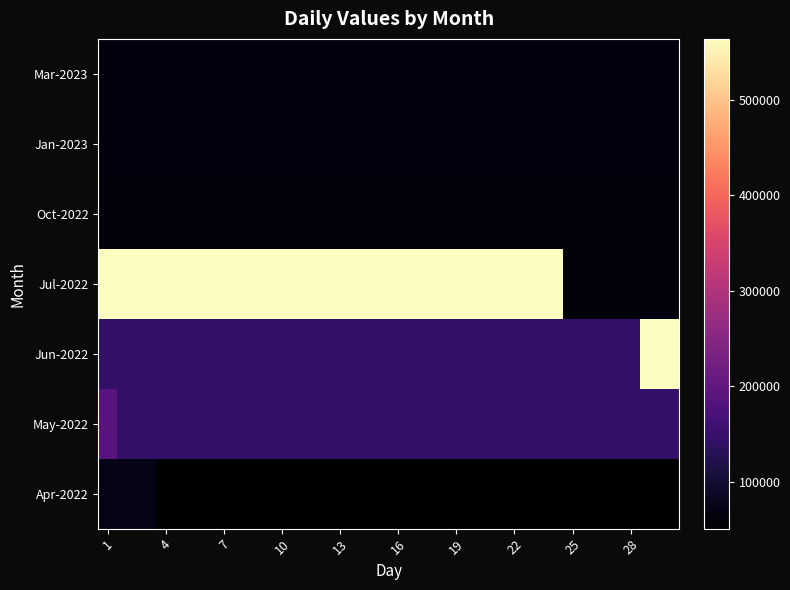

Which category has the highest value across all series?

1